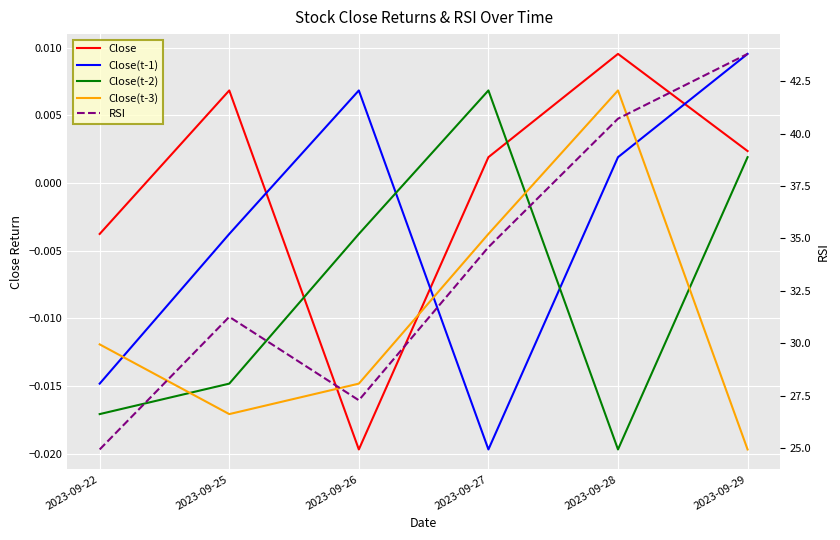

What is the value of the RSI point at the 6th from the left?

43.8